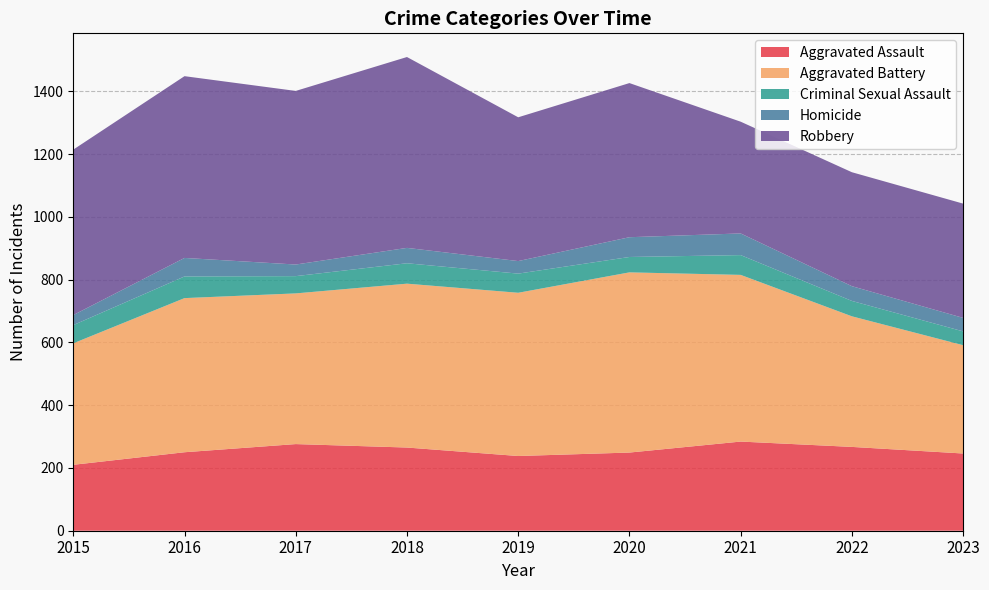

Reading right to left, list all the values displayed in this chart.

Aggravated Assault: 2023=246	2022=267	2021=284	2020=249	2019=238	2018=265	2017=276	2016=250	2015=210
Aggravated Battery: 2023=345	2022=416	2021=531	2020=574	2019=520	2018=522	2017=480	2016=491	2015=387
Criminal Sexual Assault: 2023=44	2022=49	2021=63	2020=49	2019=61	2018=65	2017=55	2016=69	2015=58
Homicide: 2023=43	2022=47	2021=69	2020=63	2019=40	2018=49	2017=37	2016=59	2015=32
Robbery: 2023=364	2022=363	2021=356	2020=491	2019=458	2018=608	2017=553	2016=579	2015=527